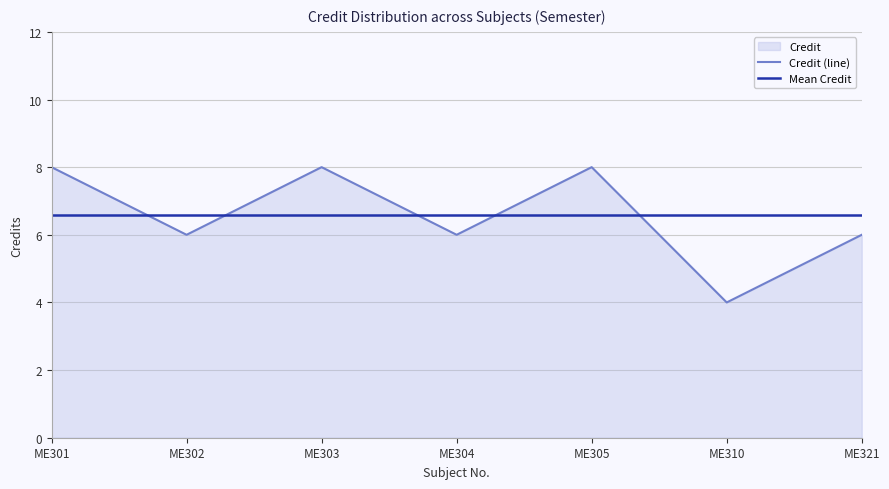

Reading right to left, transcribe all the data shown in this chart.

Credit (line): ME321=6.0	ME310=4.0	ME305=8.0	ME304=6.0	ME303=8.0	ME302=6.0	ME301=8.0
Mean Credit: ME321=6.6	ME310=6.6	ME305=6.6	ME304=6.6	ME303=6.6	ME302=6.6	ME301=6.6